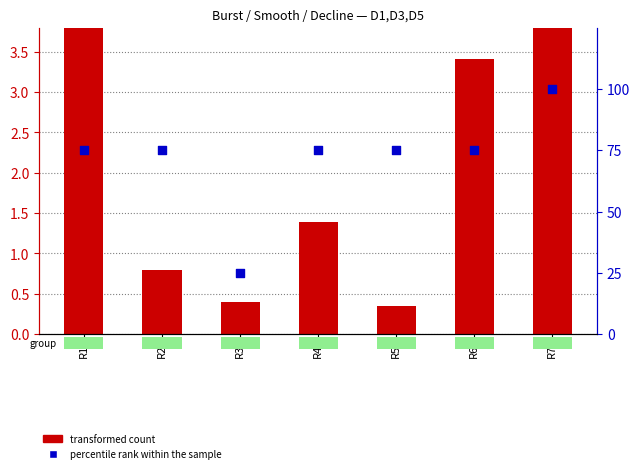

What are all the series names shown in the legend?

transformed count, percentile rank within the sample